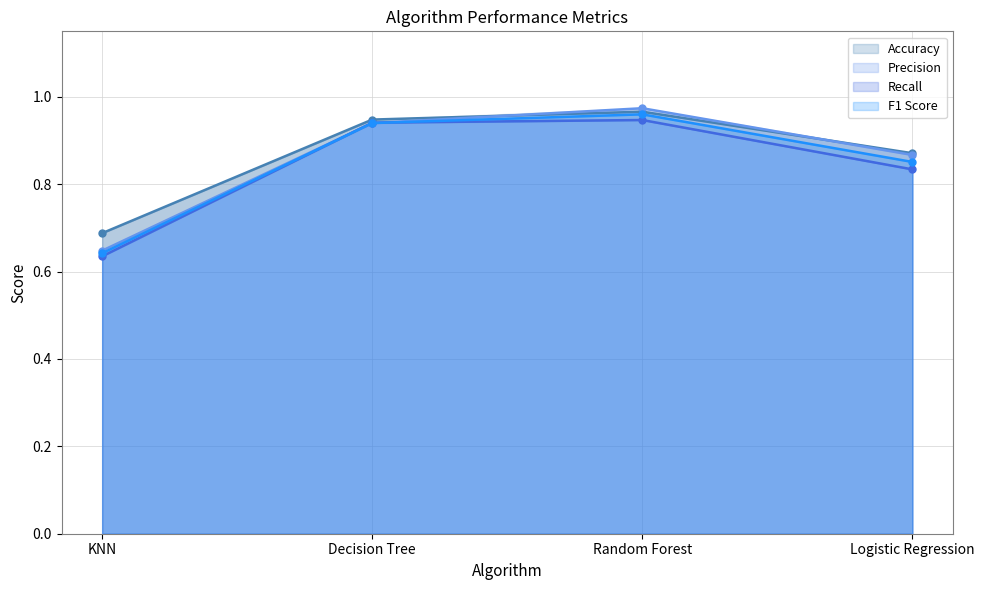

Which series has the largest total across all categories?

Accuracy line